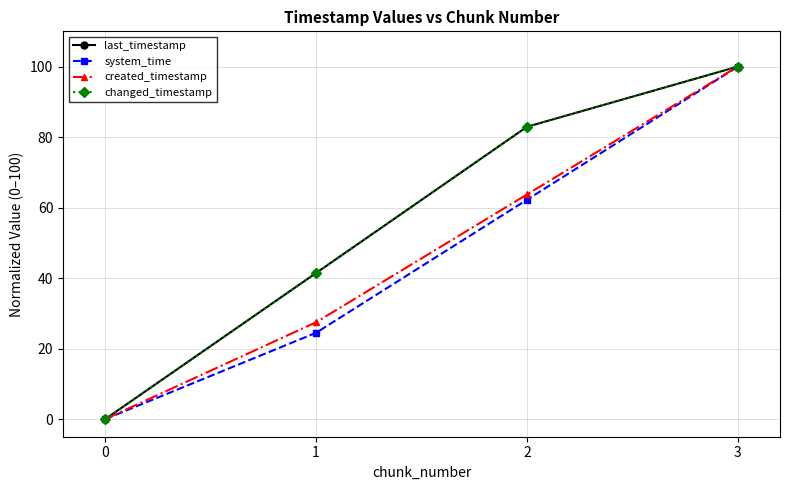

Rank the categories by created_timestamp value from lowest to highest.

0, 1, 2, 3